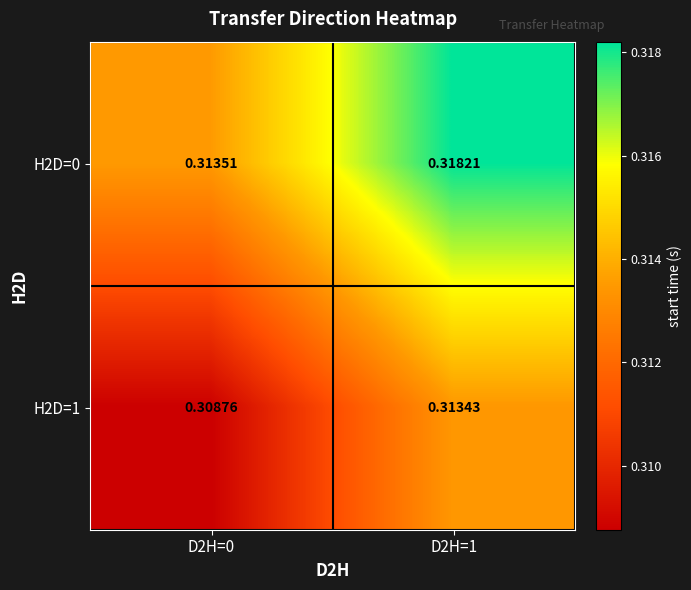

At which category does the chart reach its minimum across all series?

D2H=0